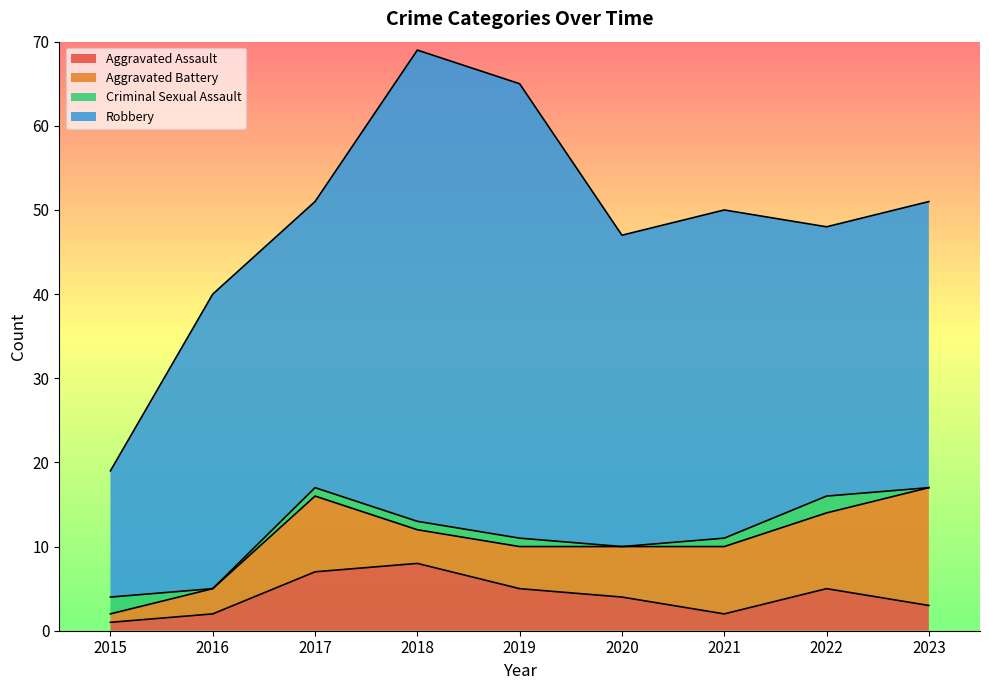

True or false: Aggravated Battery has a value of 9 at 2017.

True